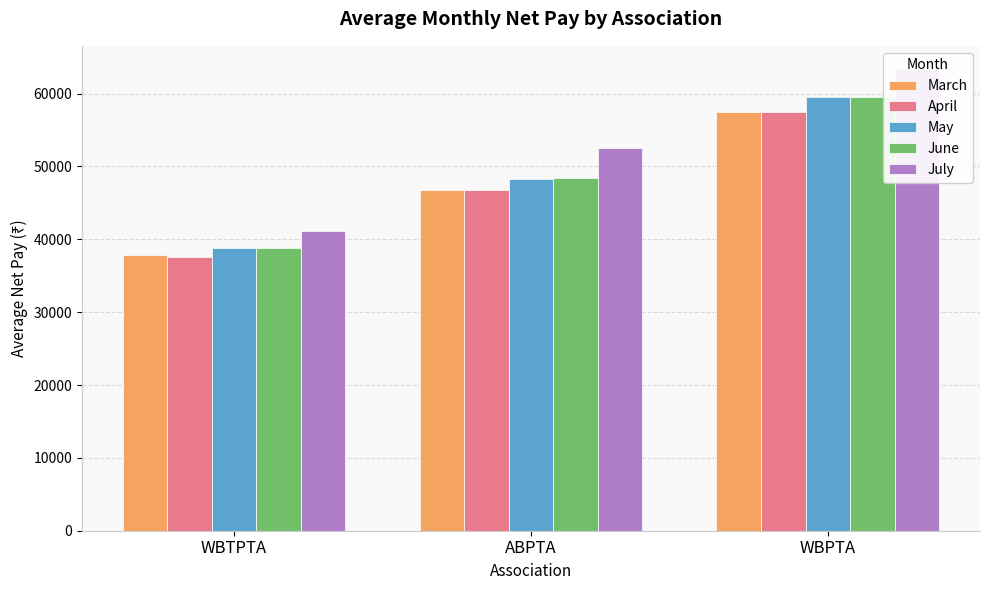

What is the minimum value shown in the chart?

37508.4